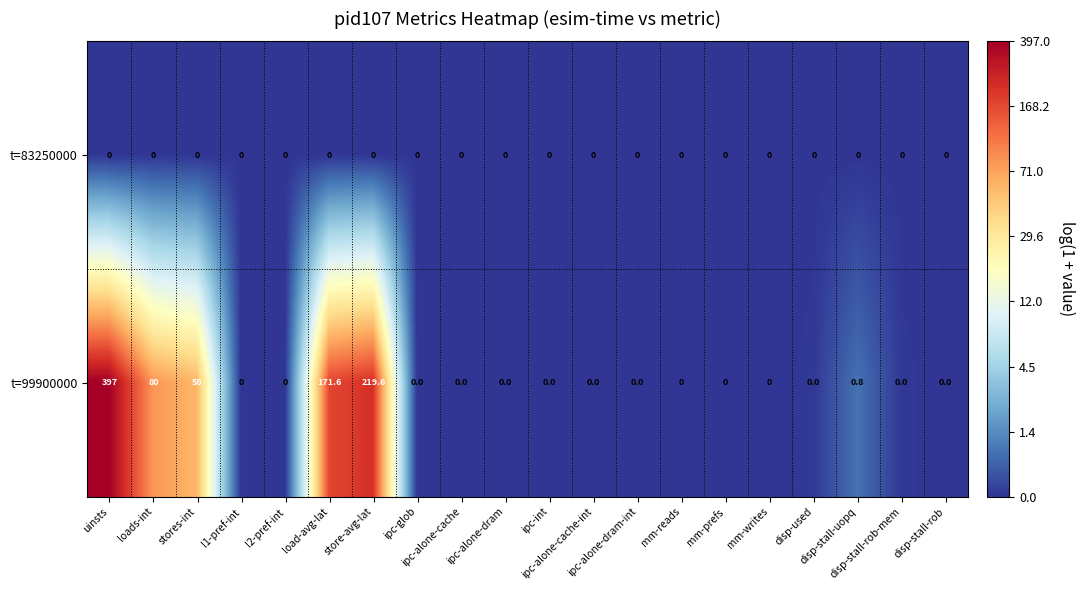

What is the maximum value shown in the chart?

397.0